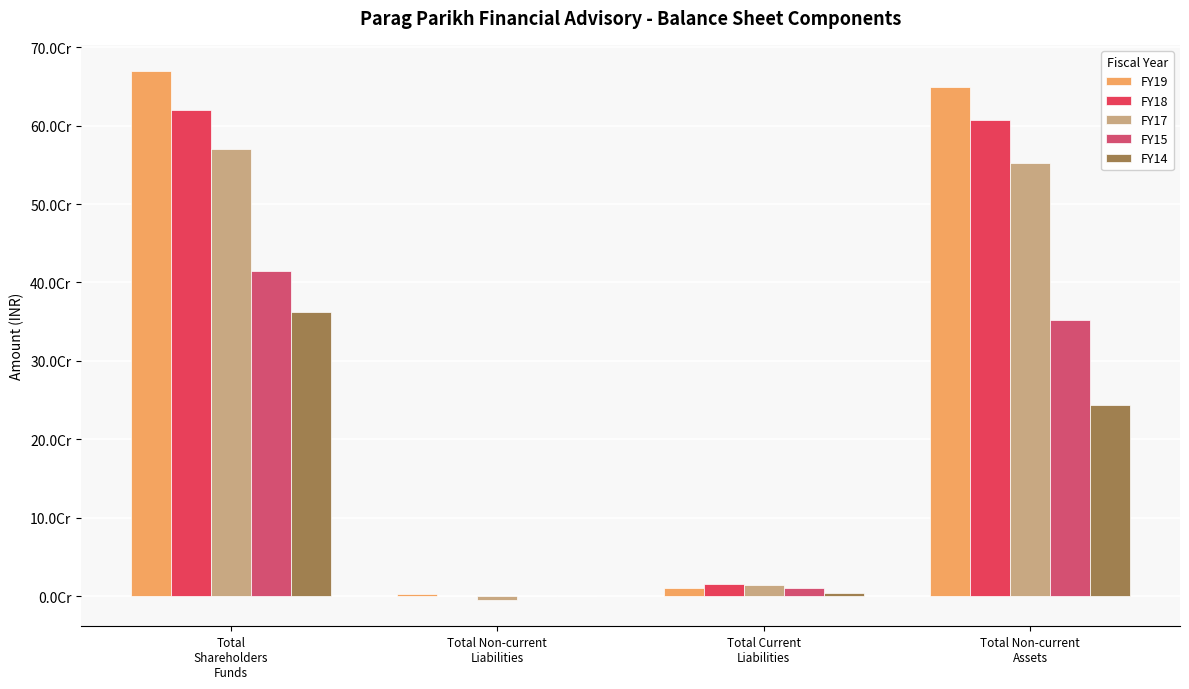

Reading left to right, transcribe all the data shown in this chart.

FY19: 669229658	2565612	10011932	649663636
FY18: 620420669	91940	15358144	607660293
FY17: 569654679	-4665491	13707262	551932082
FY15: 414768875	0	10982087	352685798
FY14: 362234833	0	3821393	243145212